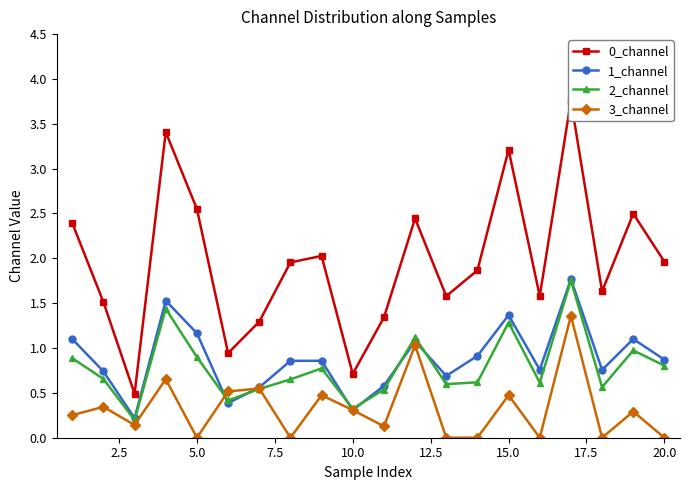

In 2_channel, how many points are higher than both neighbors (excluding endpoints)?

6